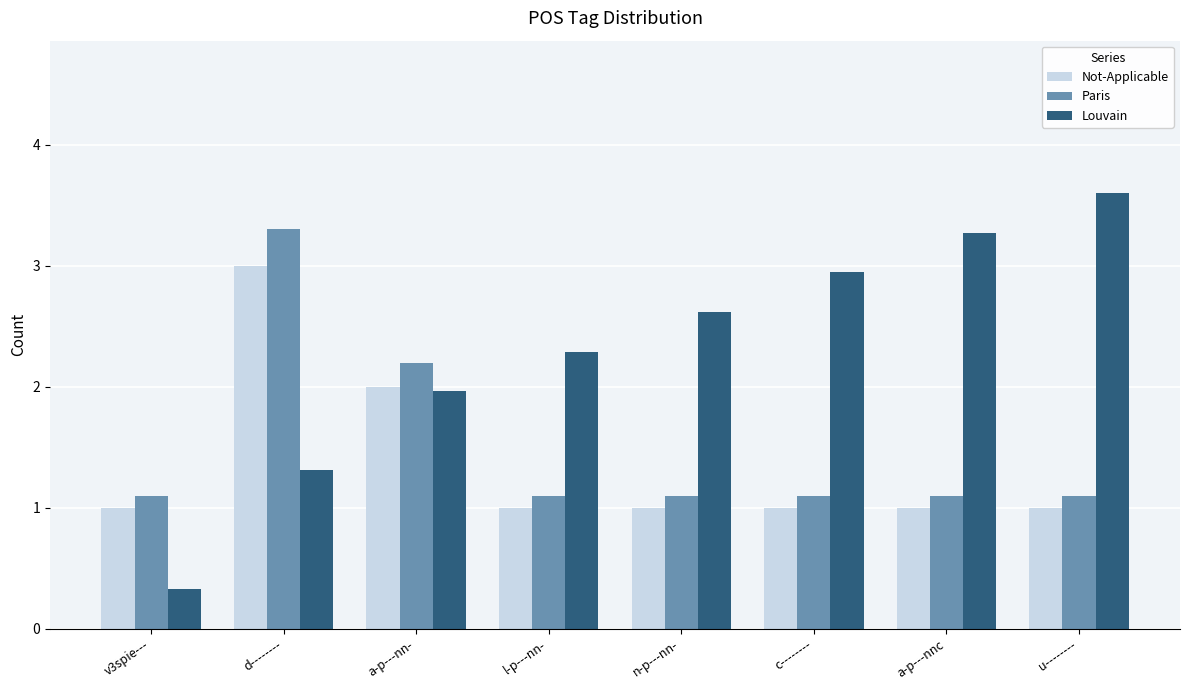

Where is Not-Applicable nearest to the value 2?

a-p---nn-